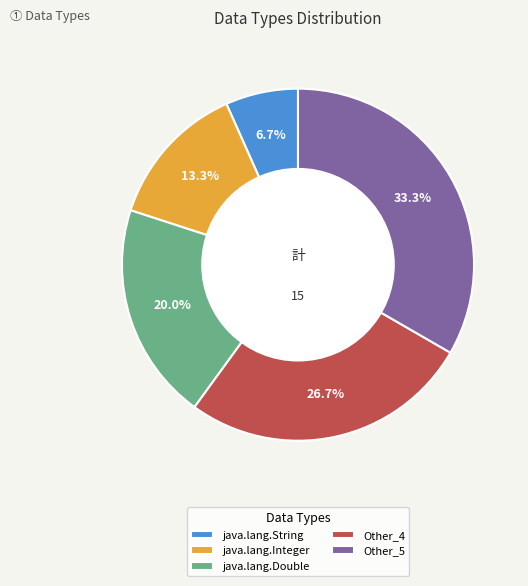

Which slice is the smallest?

java.lang.String